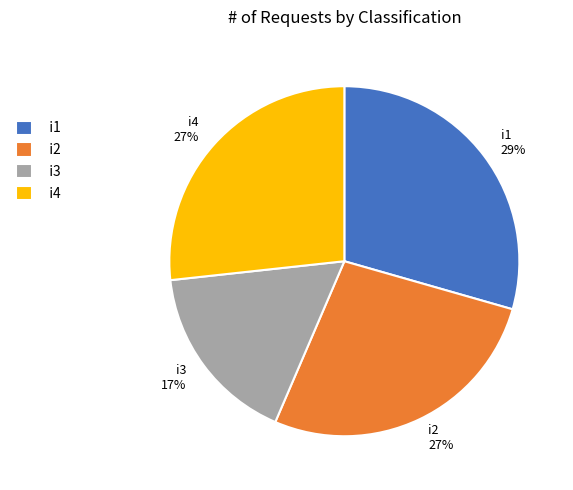

The i3 slice represents 4% of the pie. True or false?

False